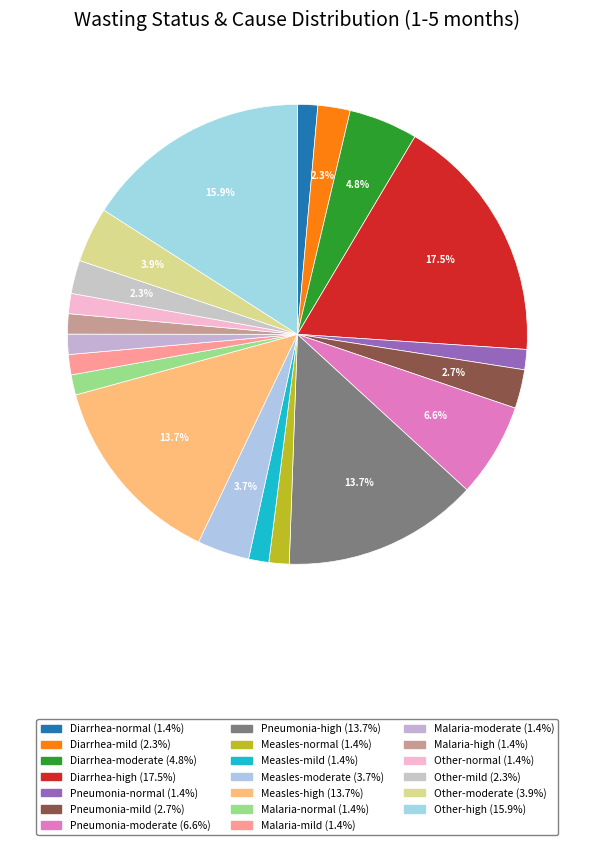

How many slices are in this pie chart?

20